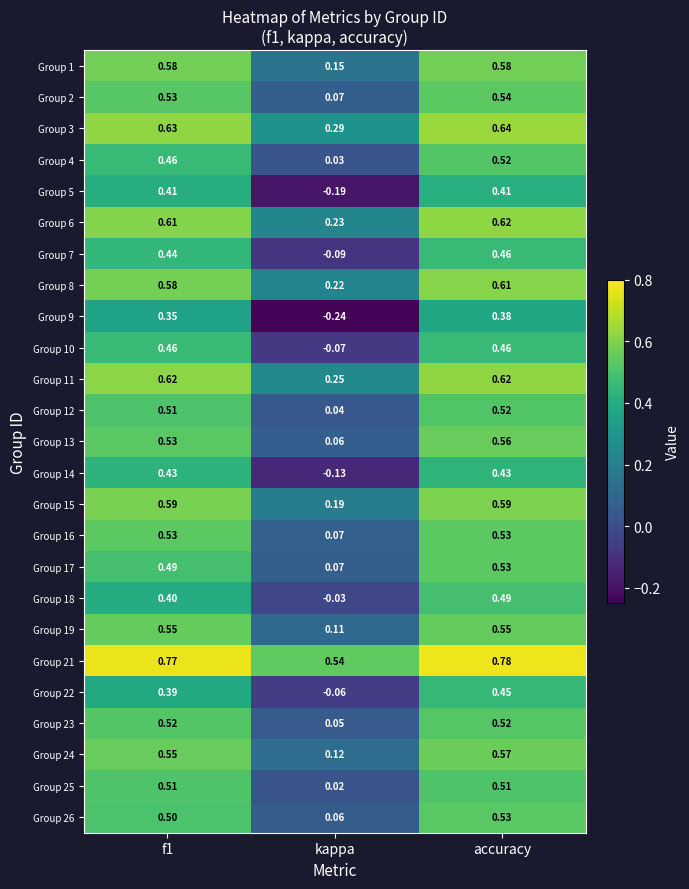

Which category has the lowest value across all series?

kappa